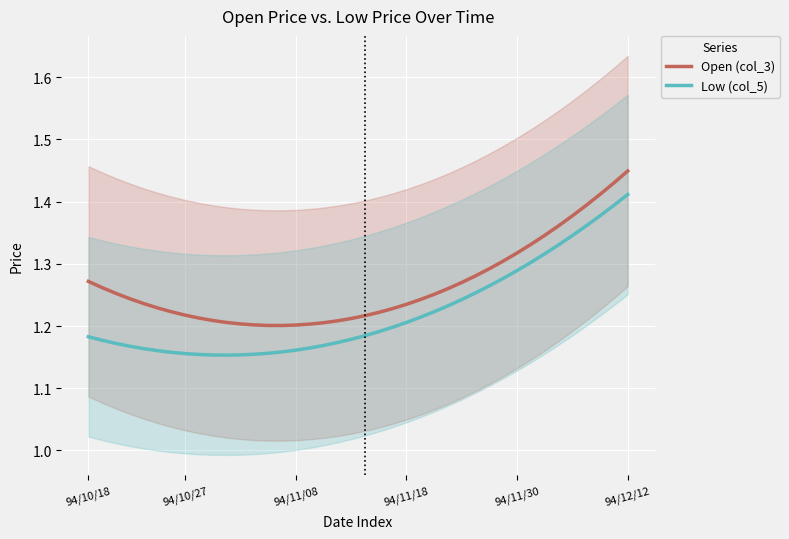

True or false: Low (col_5) and Open (col_3) intersect in this chart.

False